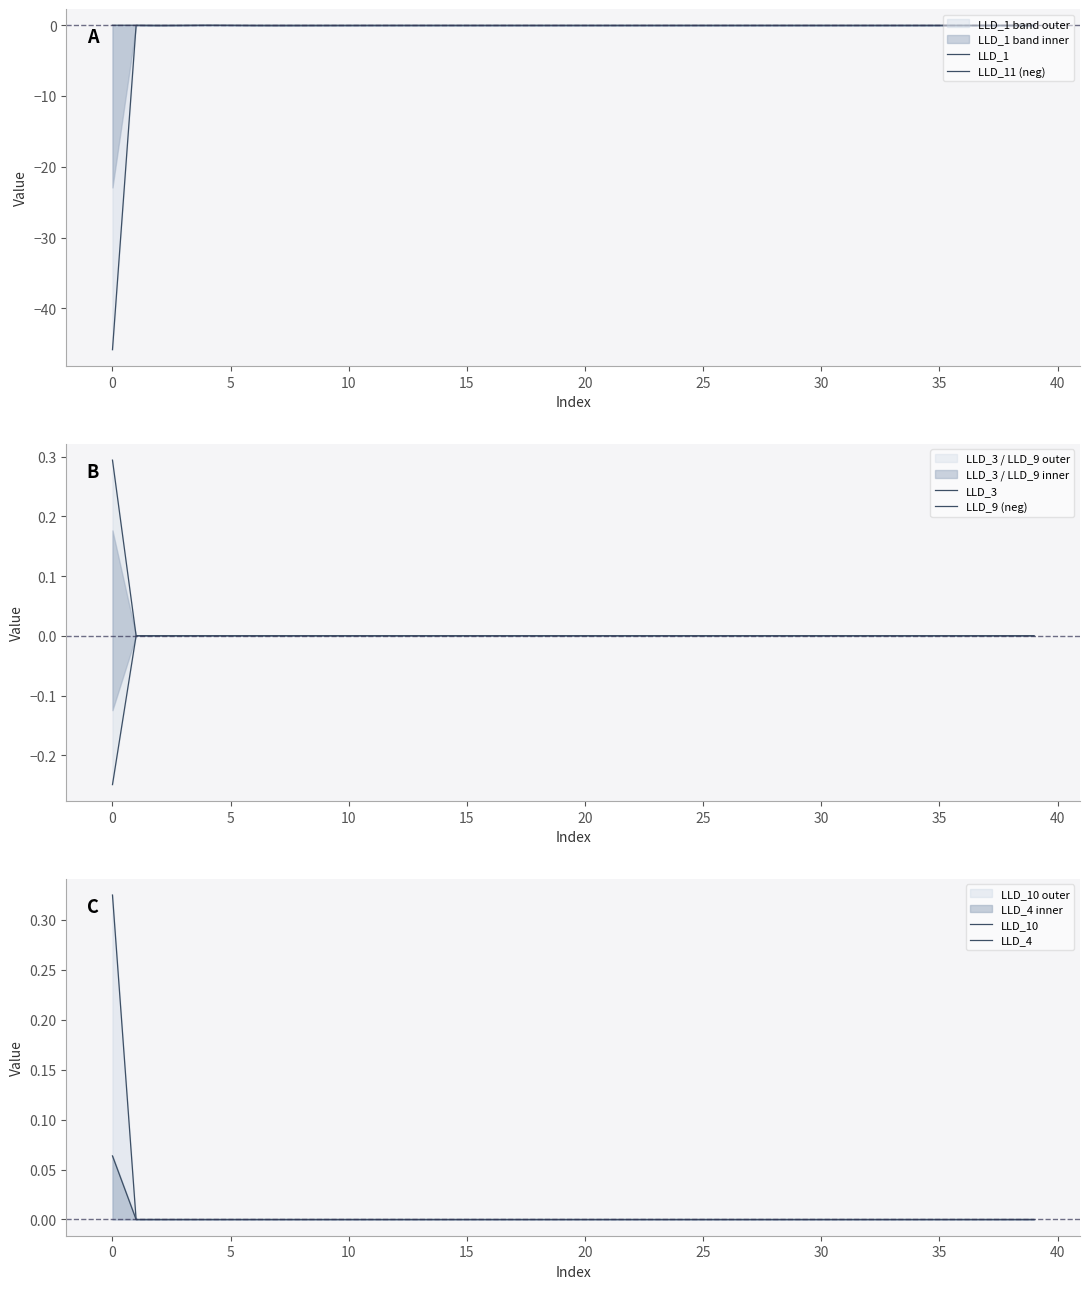

What is the label of the 13th point from the left?

12